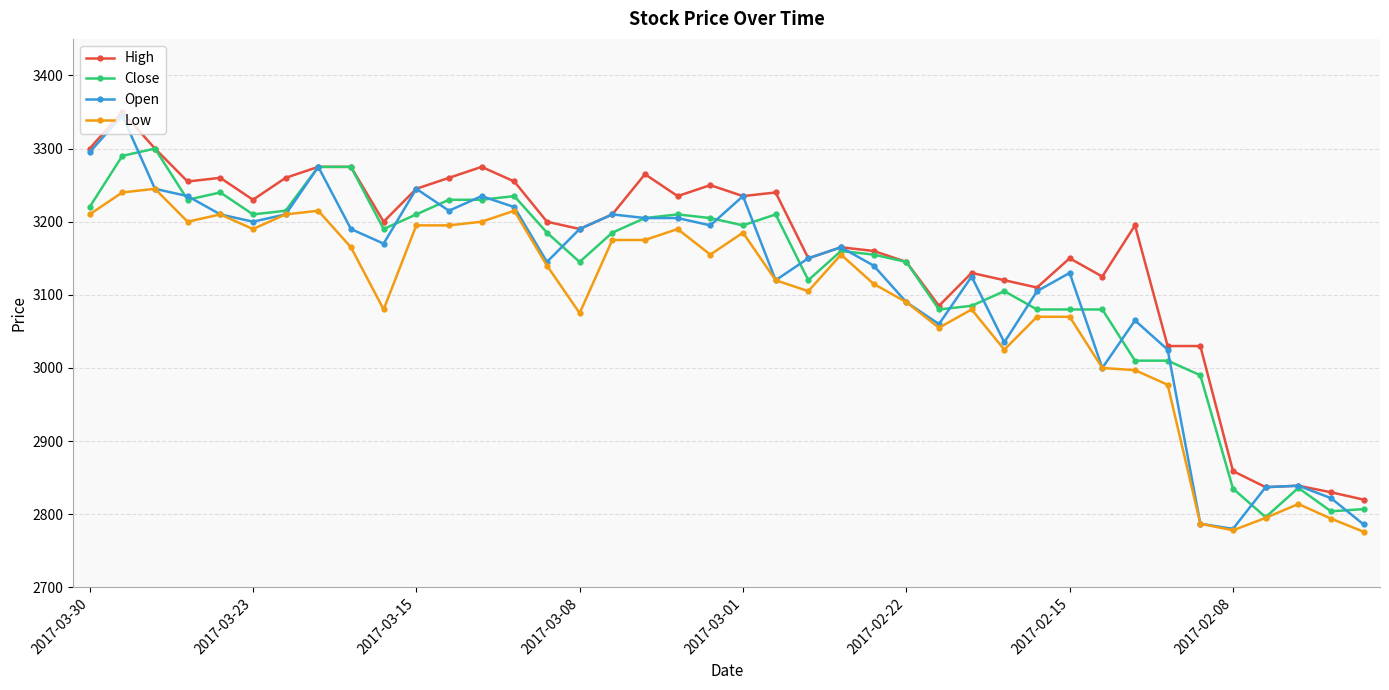

Does the chart have visible grid lines?

Yes